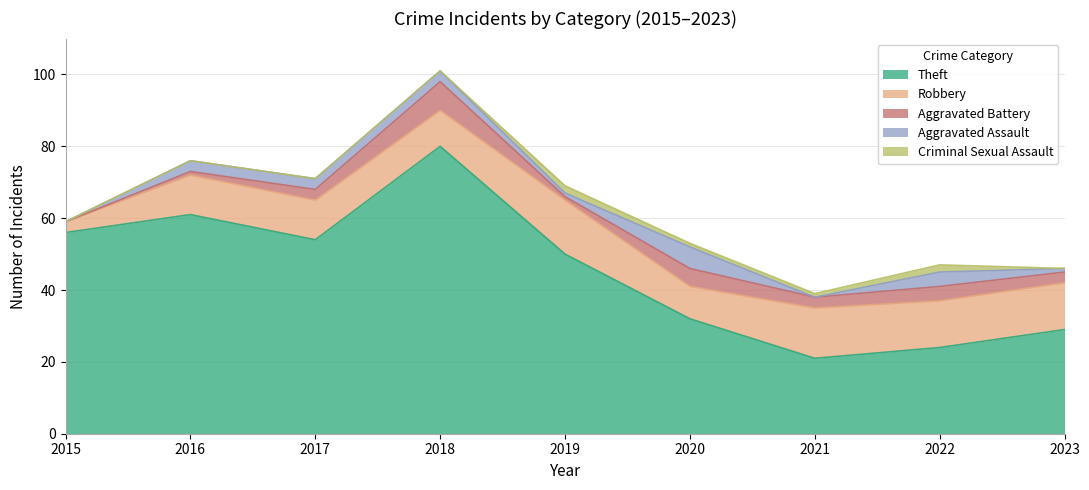

At which category does the chart reach its peak across all series?

2018